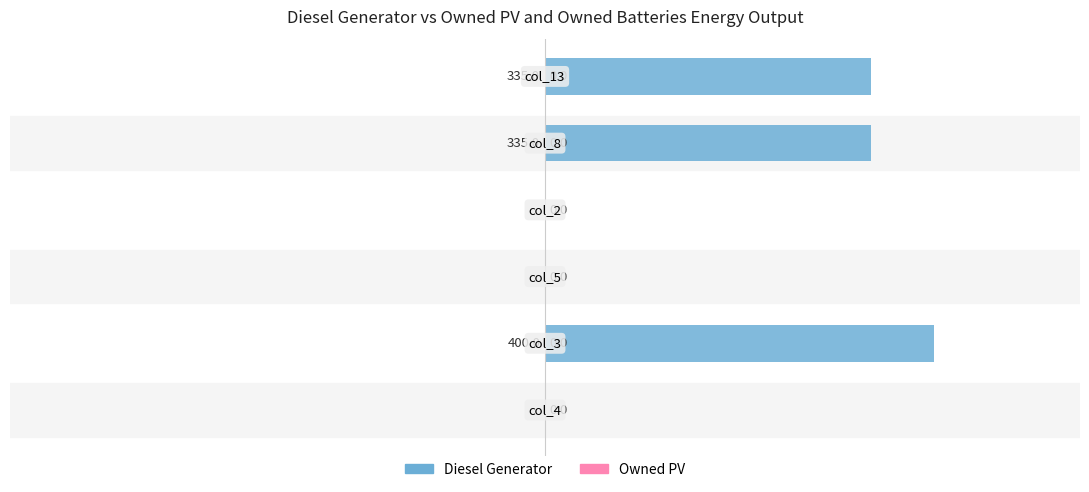

What is the maximum value shown in the chart?

400.0